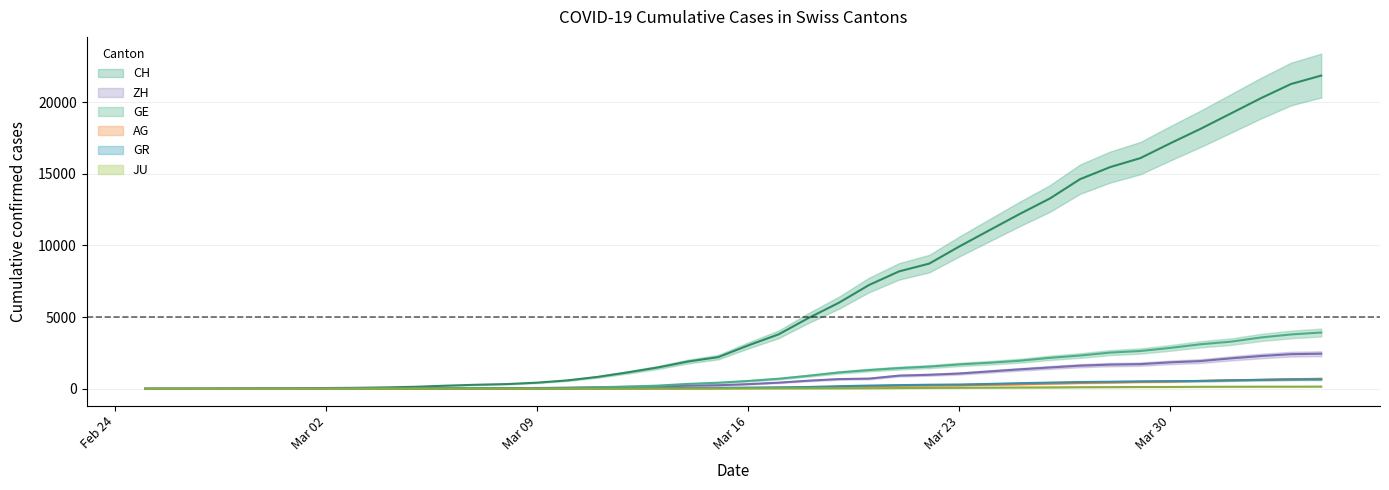

How many times do GE and ZH cross each other?

2